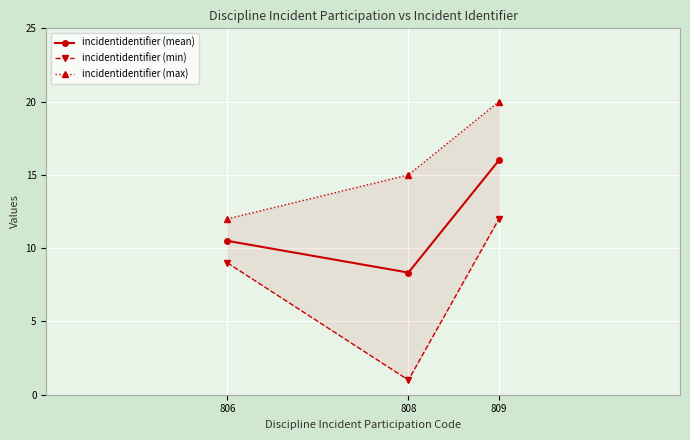

Rank the series by their average value, from highest to lowest.

incidentidentifier (max), incidentidentifier (mean), incidentidentifier (min)